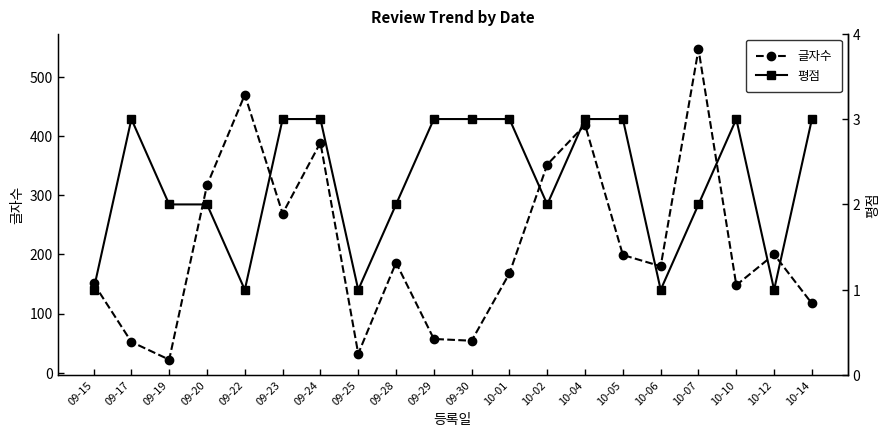

List the labels in order of 글자수 value, largest first.

10-07, 09-22, 10-04, 09-24, 10-02, 09-20, 09-23, 10-12, 10-05, 09-28, 10-06, 10-01, 09-15, 10-10, 10-14, 09-29, 09-30, 09-17, 09-25, 09-19